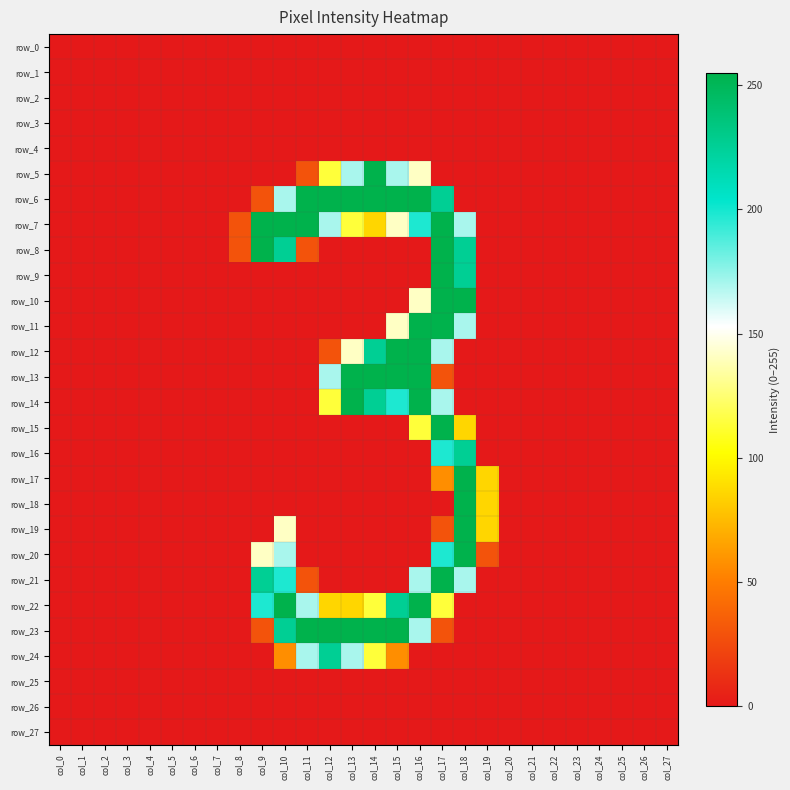

At col_3, list the series in order from smallest to largest.

row_0, row_1, row_2, row_3, row_4, row_5, row_6, row_7, row_8, row_9, row_10, row_11, row_12, row_13, row_14, row_15, row_16, row_17, row_18, row_19, row_20, row_21, row_22, row_23, row_24, row_25, row_26, row_27